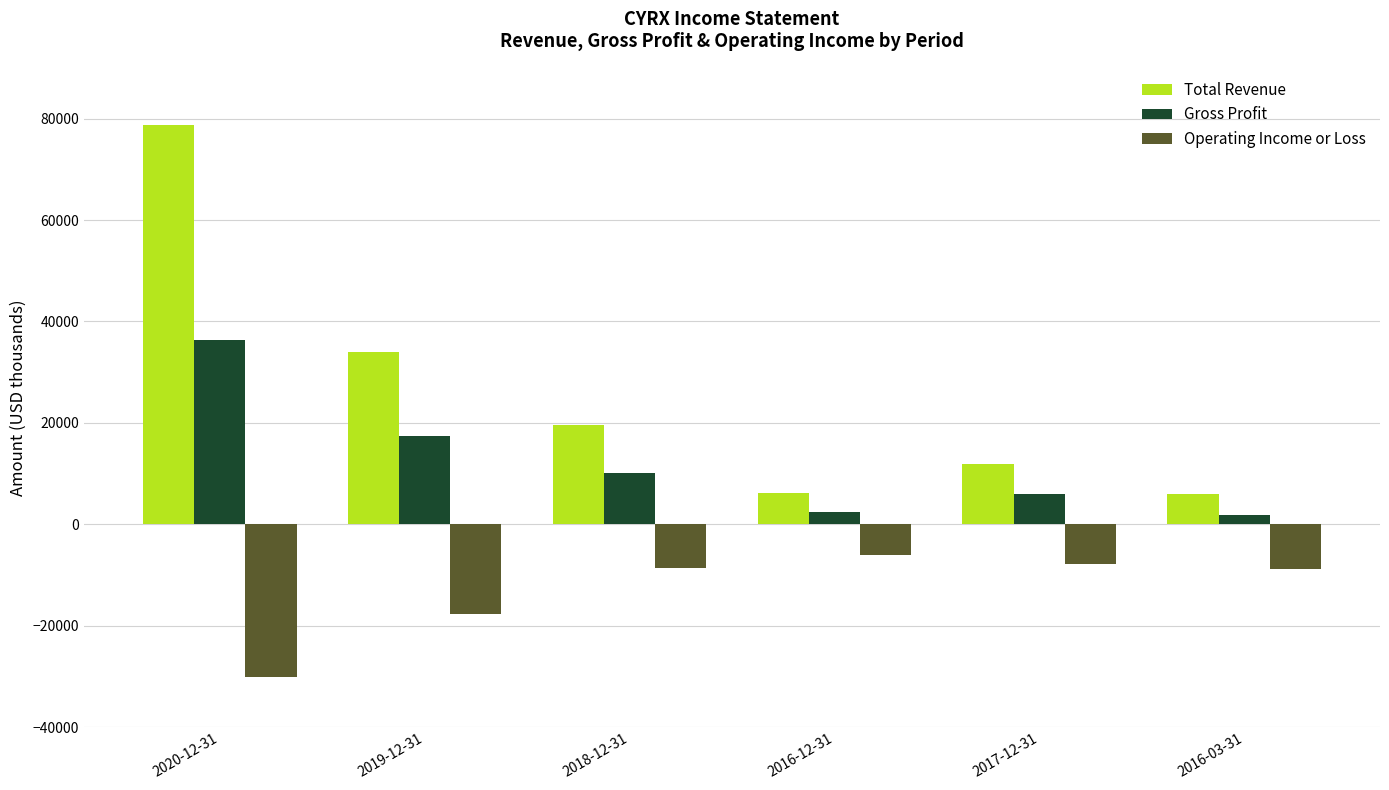

The value of Total Revenue at 2020-12-31 is 53946. True or false?

False